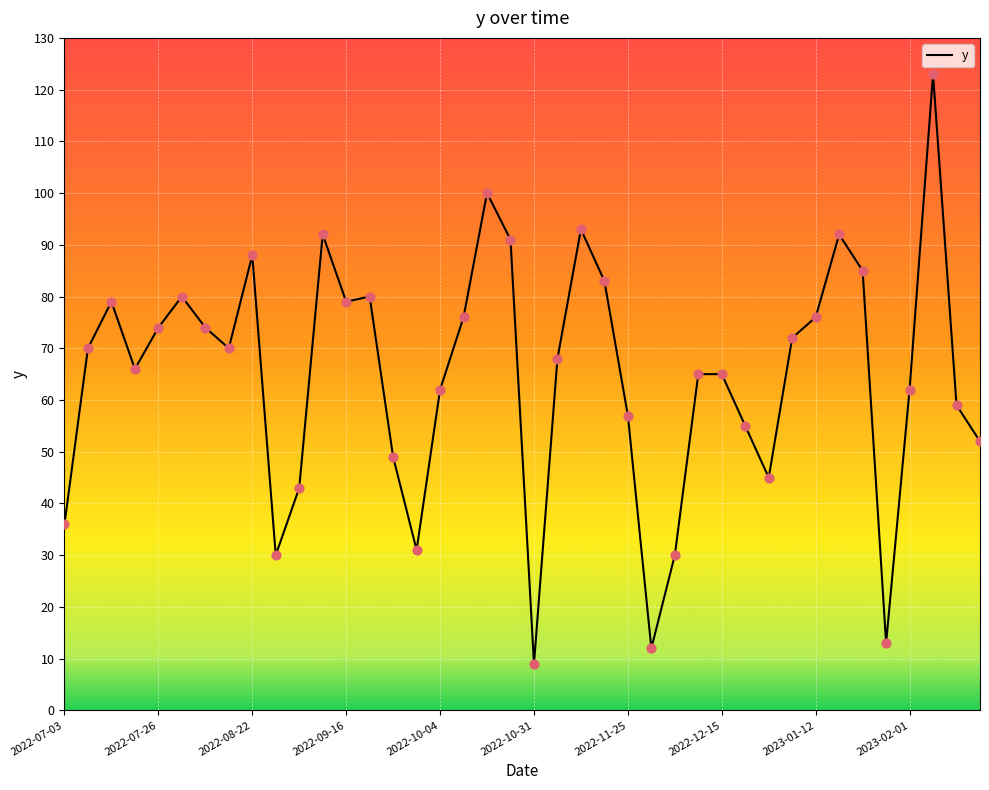

What is the greatest value displayed?

123